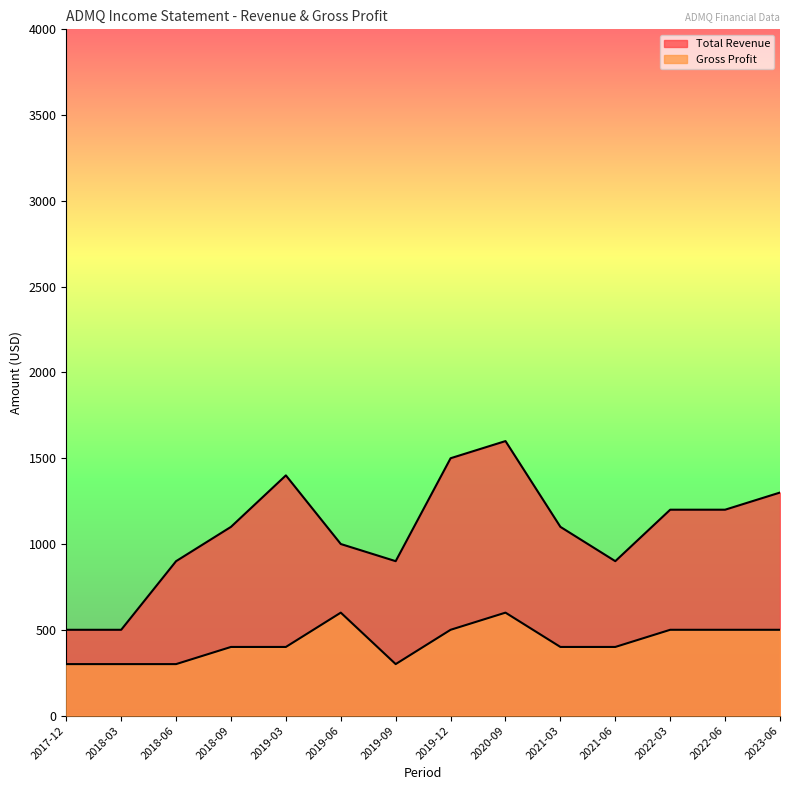

Is the value of Total Revenue at 2021-03 greater than the value of Gross Profit at 2021-06?

Yes